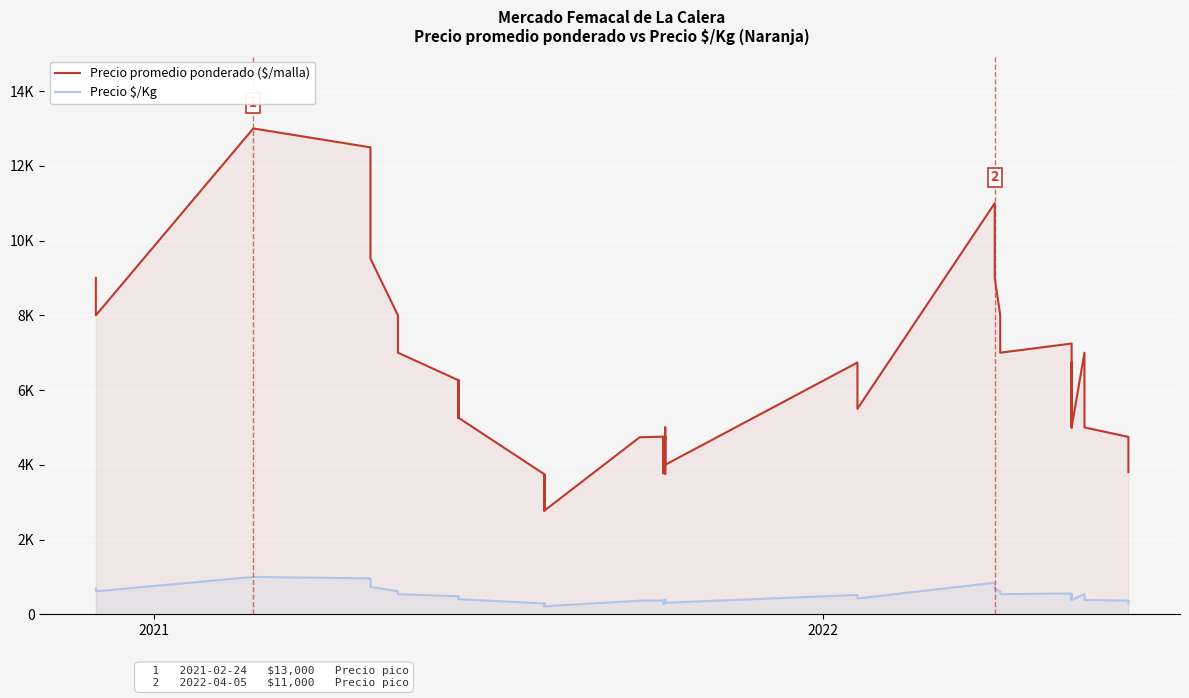

What is the difference between the second highest and second lowest values in the Precio $/Kg series?

748